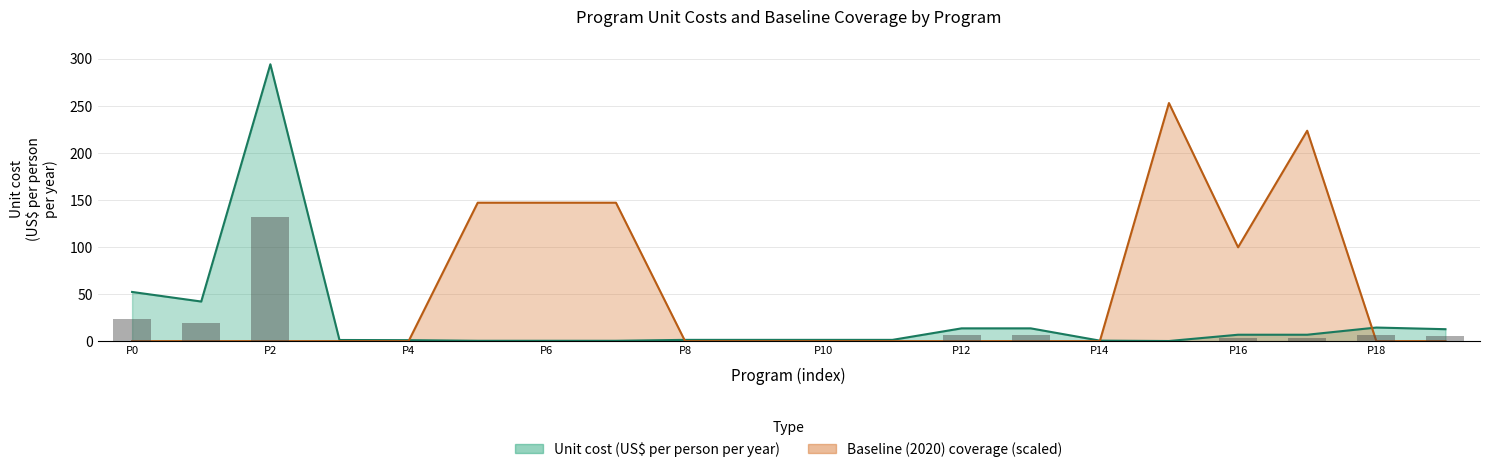

What is the value of the Baseline (2020) coverage bar at the 18th from the left?

223.4